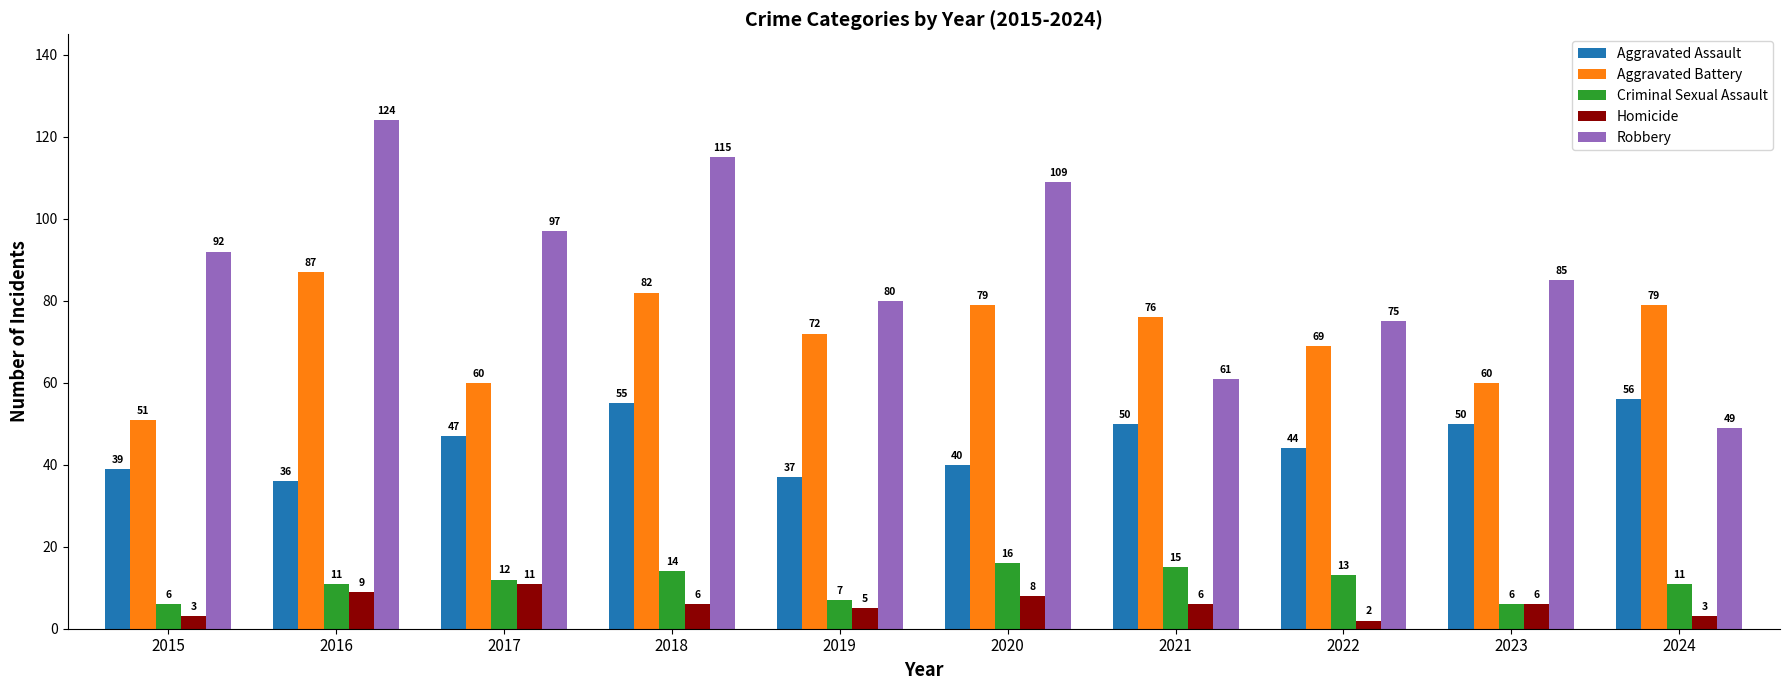

At which category does the chart reach its peak across all series?

2016